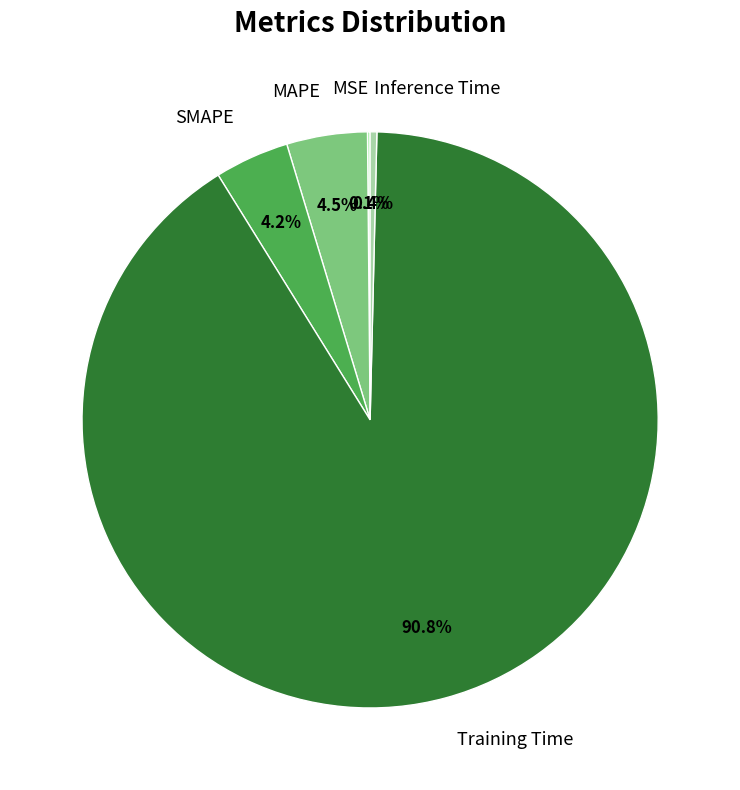

Between Training Time and MAPE, which is larger?

Training Time